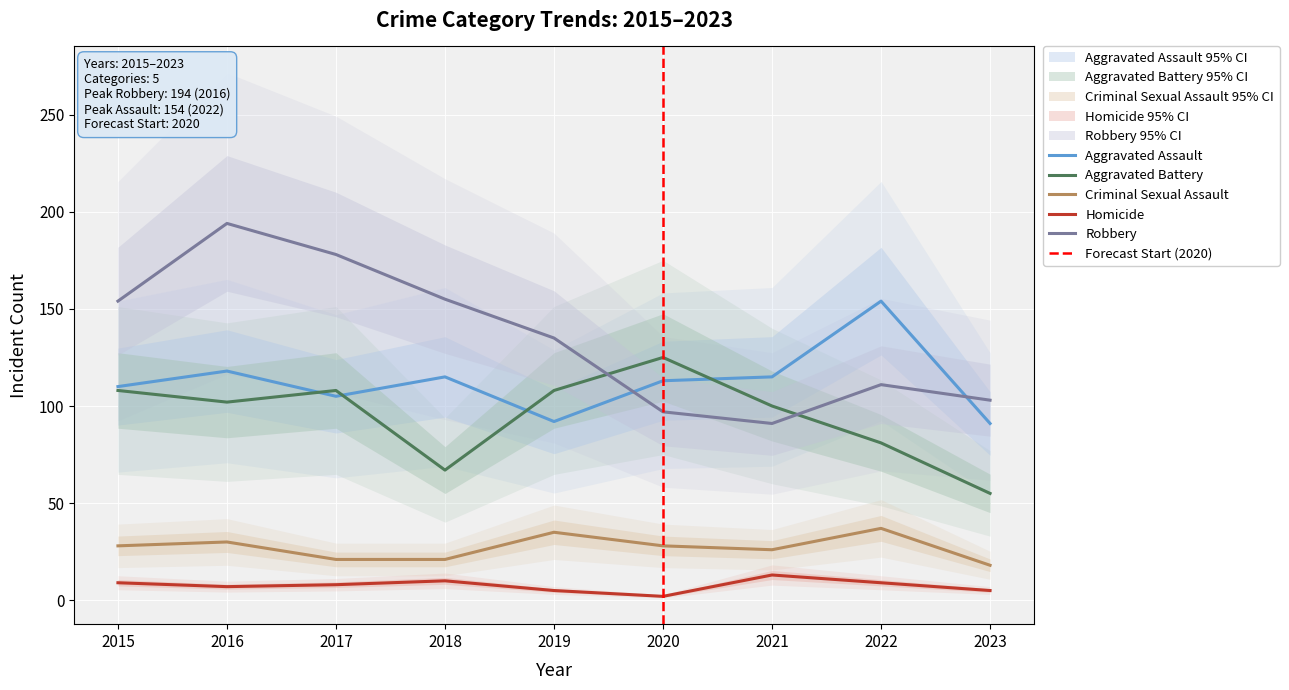

The Robbery series shows 97 at 2020. True or false?

True